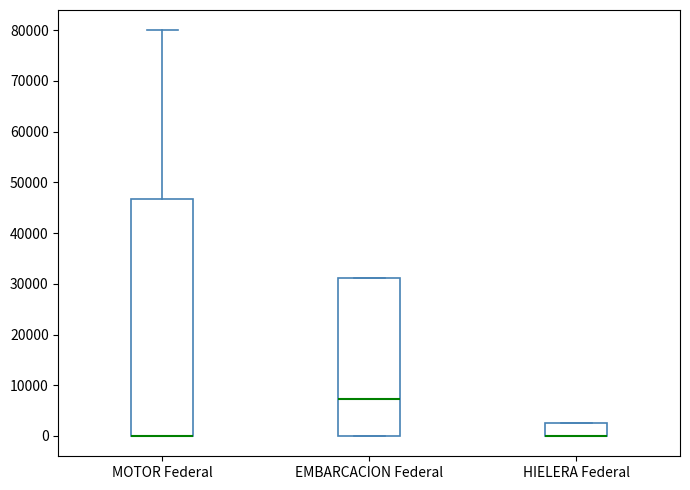

Reading left to right, read every box against the y-axis: the position of its median line, the range the box covers, and the ends of its whiskers. The values are not printed on the chart, so give them approximately, as read against the axis.

MOTOR Federal: median 0 (drawn on the box's lower edge), box 0 to 47000, whiskers 0 to 80000
EMBARCACION Federal: median 7000, box 0 to 31000, whiskers 0 to 31000
HIELERA Federal: median 0 (drawn on the box's lower edge), box 0 to 3000, whiskers 0 to 3000